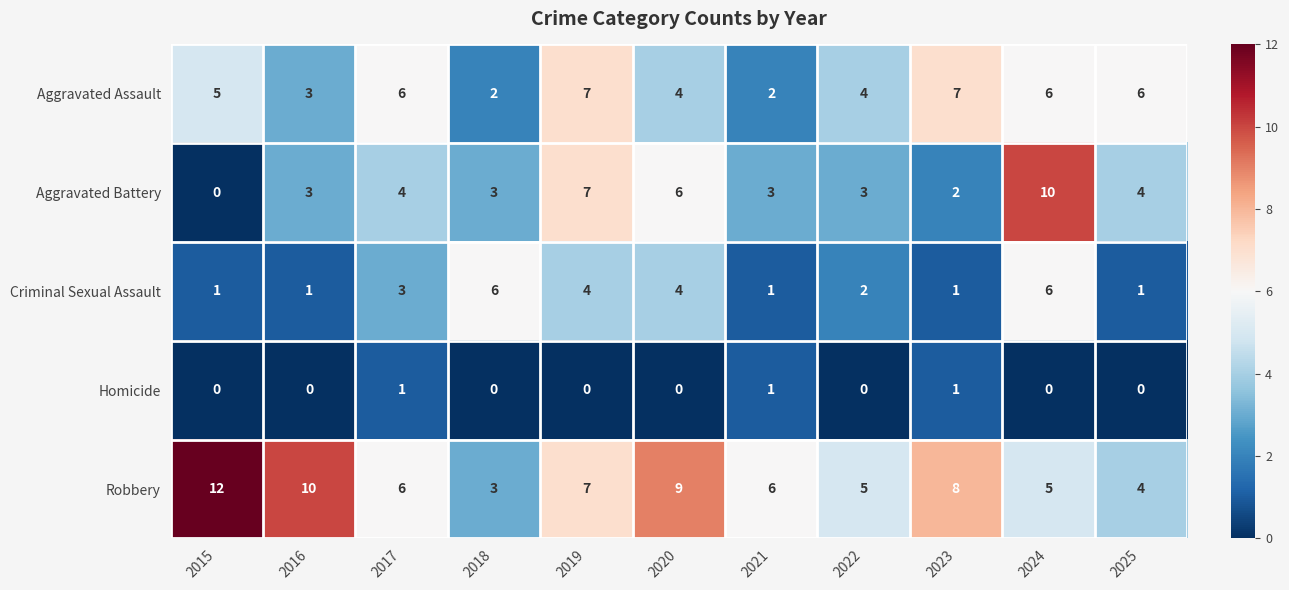

The value of Aggravated Assault at 2023 is 7. True or false?

True